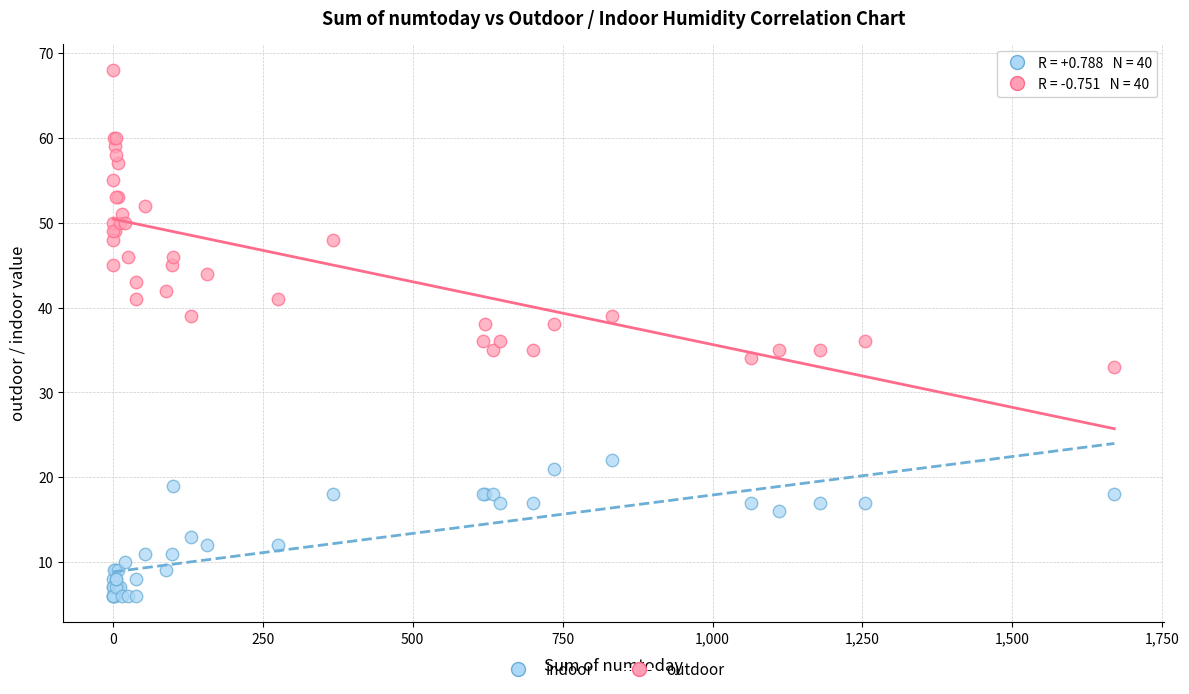

Which series reaches the maximum Y coordinate?

outdoor